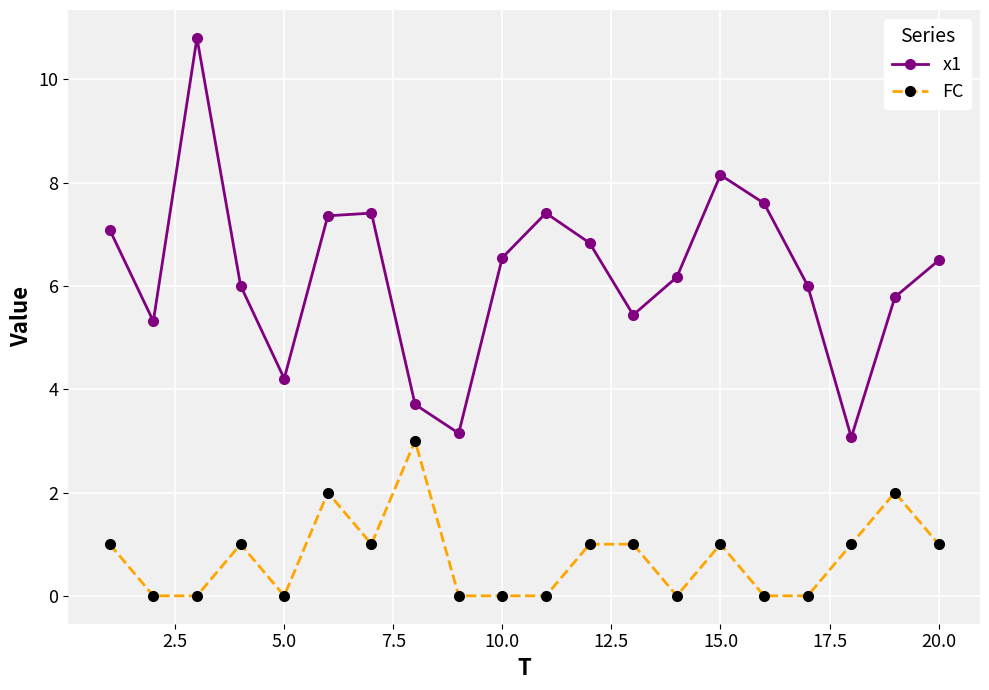

Is this an area chart (filled region under the line)?

No